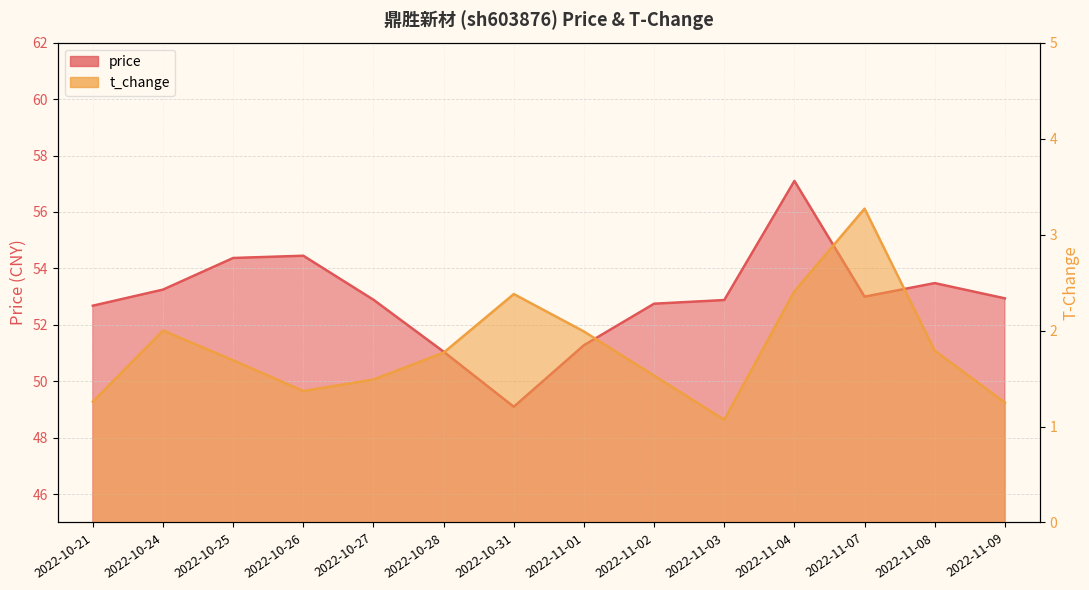

True or false: t_change and price intersect in this chart.

False